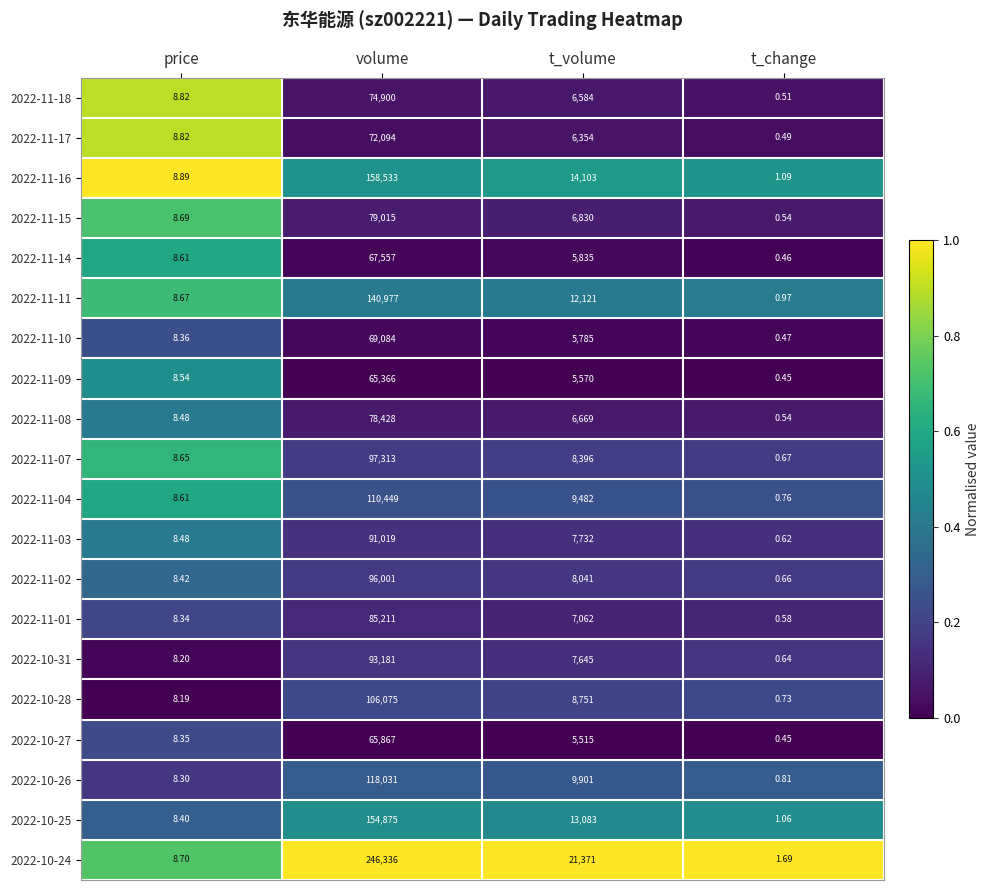

At which category is the sum across all series the highest?

volume